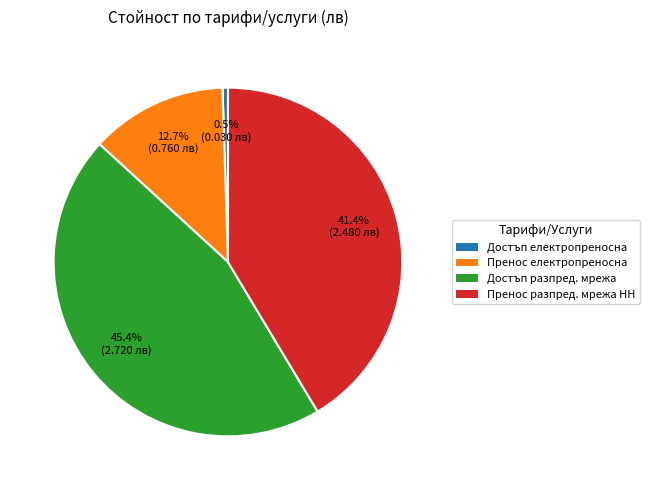

Does any single category account for the majority?

No